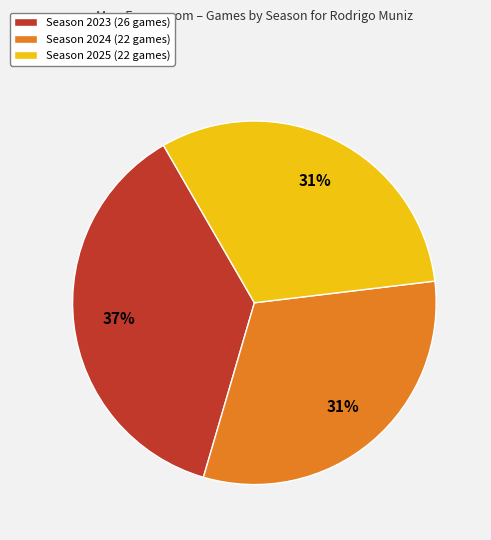

To the nearest percent, what is the average slice percentage?

33%